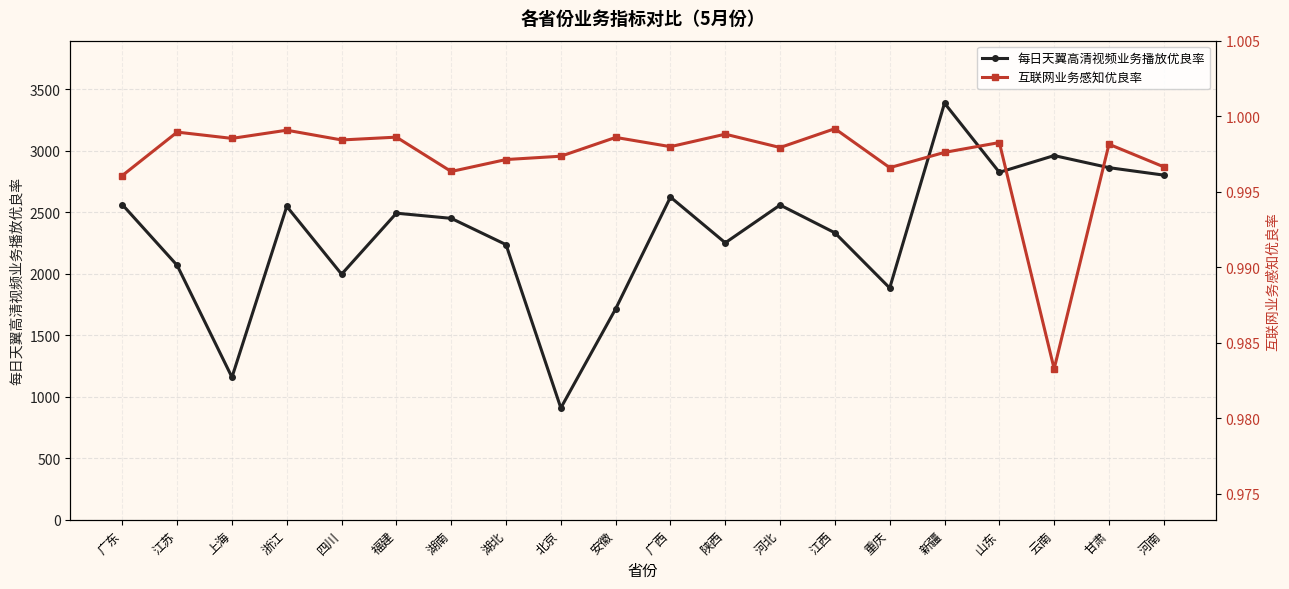

Reading right to left, extract all data points from this chart.

每日天翼高清视频业务播放优良率: 河南=2803.3	甘肃=2864.0	云南=2962.2	山东=2826.1	新疆=3388.4	重庆=1885.5	江西=2334.1	河北=2560.1	陕西=2252.9	广西=2624.7	安徽=1715.9	北京=909.9	湖北=2237.9	湖南=2451.8	福建=2493.8	四川=1997.6	浙江=2548.7	上海=1159.5	江苏=2069.3	广东=2563.2
互联网业务感知优良率: 河南=1.0	甘肃=1.0	云南=1.0	山东=1.0	新疆=1.0	重庆=1.0	江西=1.0	河北=1.0	陕西=1.0	广西=1.0	安徽=1.0	北京=1.0	湖北=1.0	湖南=1.0	福建=1.0	四川=1.0	浙江=1.0	上海=1.0	江苏=1.0	广东=1.0